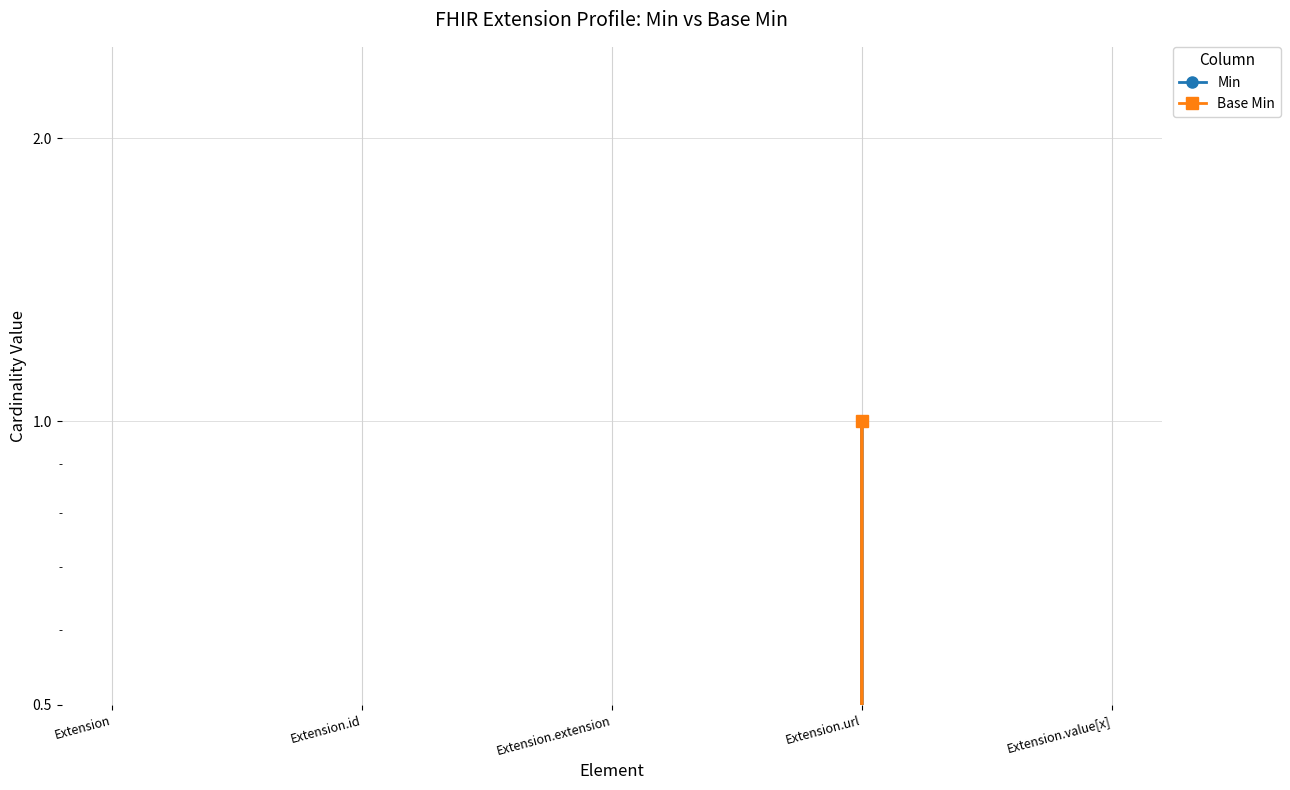

Is the value of Min at Extension greater than the value of Base Min at Extension?

No